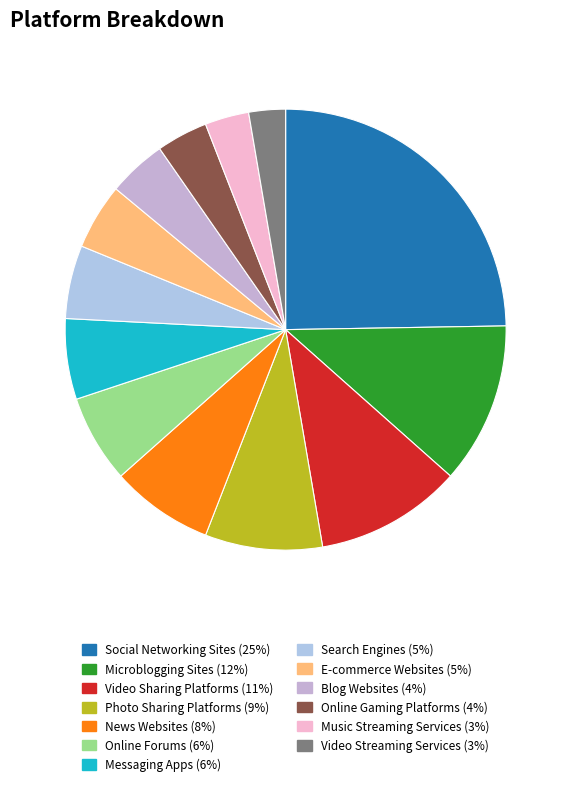

To the nearest percent, what is the difference between the Photo Sharing Platforms and Microblogging Sites slice percentages?

3%